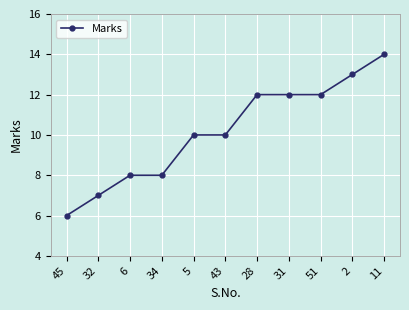

Read the value at 32.

7